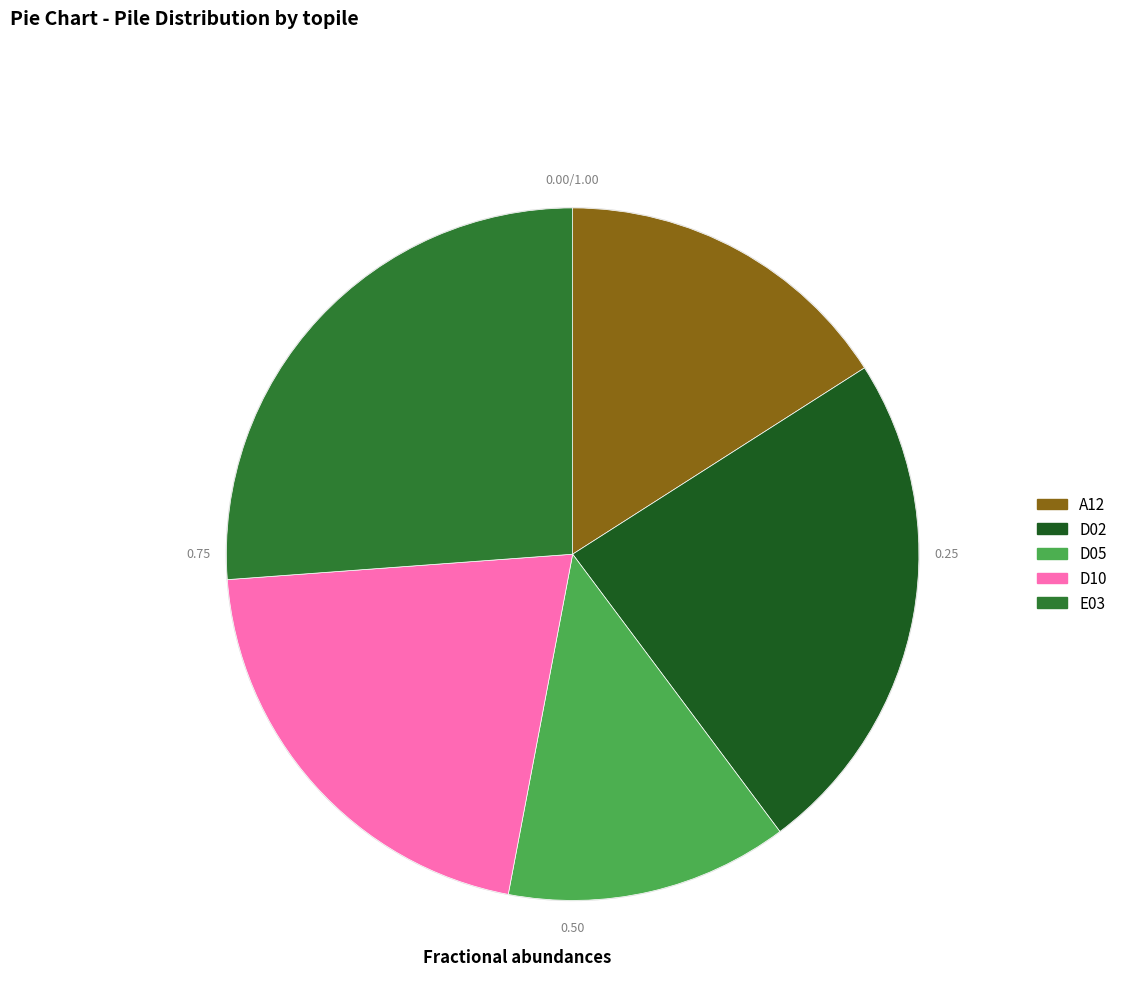

Which has a higher value, A12 or E03?

E03